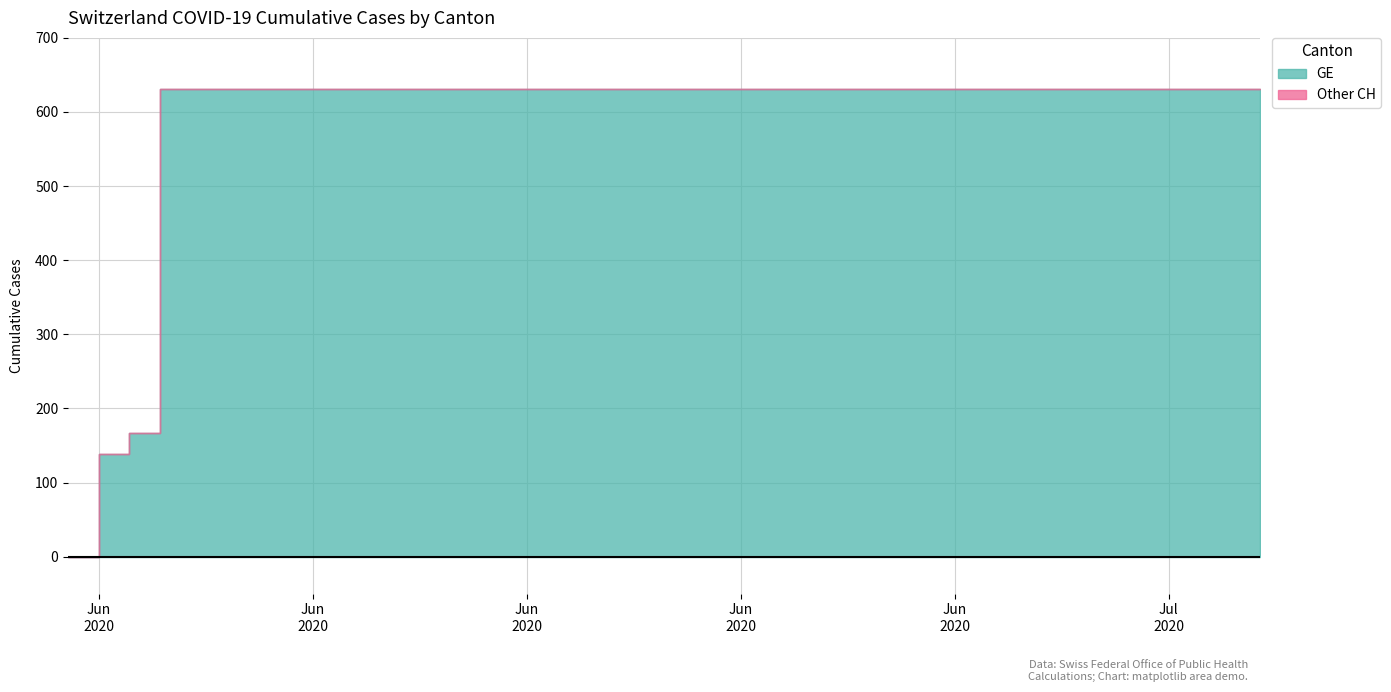

Reading left to right, what are all the values shown in this chart?

GE: 2020-05-31=0	2020-06-01=139	2020-06-02=167	2020-06-03=631	2020-06-04=631	2020-06-05=631	2020-06-06=631	2020-06-07=631	2020-06-08=631	2020-06-09=631	2020-06-10=631	2020-06-11=631	2020-06-12=631	2020-06-13=631	2020-06-14=631	2020-06-15=631	2020-06-16=631	2020-06-17=631	2020-06-18=631	2020-06-19=631	2020-06-20=631	2020-06-21=631	2020-06-22=631	2020-06-23=631	2020-06-24=631	2020-06-25=631	2020-06-26=631	2020-06-27=631	2020-06-28=631	2020-06-29=631	2020-06-30=631	2020-07-01=631	2020-07-02=631	2020-07-03=631	2020-07-04=631	2020-07-05=631	2020-07-06=631	2020-07-07=631	2020-07-08=631	2020-07-09=631
CH: 2020-05-31=0	2020-06-01=139	2020-06-02=167	2020-06-03=631	2020-06-04=631	2020-06-05=631	2020-06-06=631	2020-06-07=631	2020-06-08=631	2020-06-09=631	2020-06-10=631	2020-06-11=631	2020-06-12=631	2020-06-13=631	2020-06-14=631	2020-06-15=631	2020-06-16=631	2020-06-17=631	2020-06-18=631	2020-06-19=631	2020-06-20=631	2020-06-21=631	2020-06-22=631	2020-06-23=631	2020-06-24=631	2020-06-25=631	2020-06-26=631	2020-06-27=631	2020-06-28=631	2020-06-29=631	2020-06-30=631	2020-07-01=631	2020-07-02=631	2020-07-03=631	2020-07-04=631	2020-07-05=631	2020-07-06=631	2020-07-07=631	2020-07-08=631	2020-07-09=631